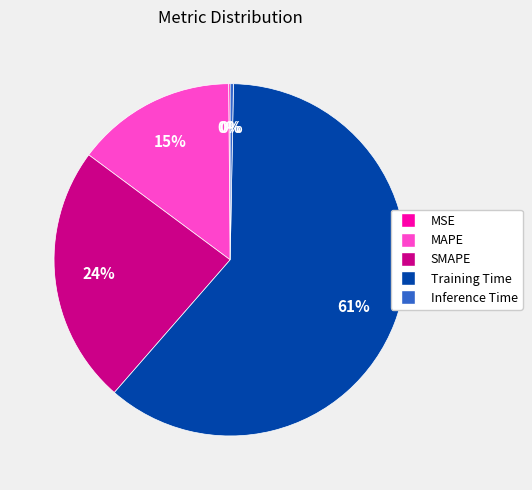

Which slice is the largest?

Training Time